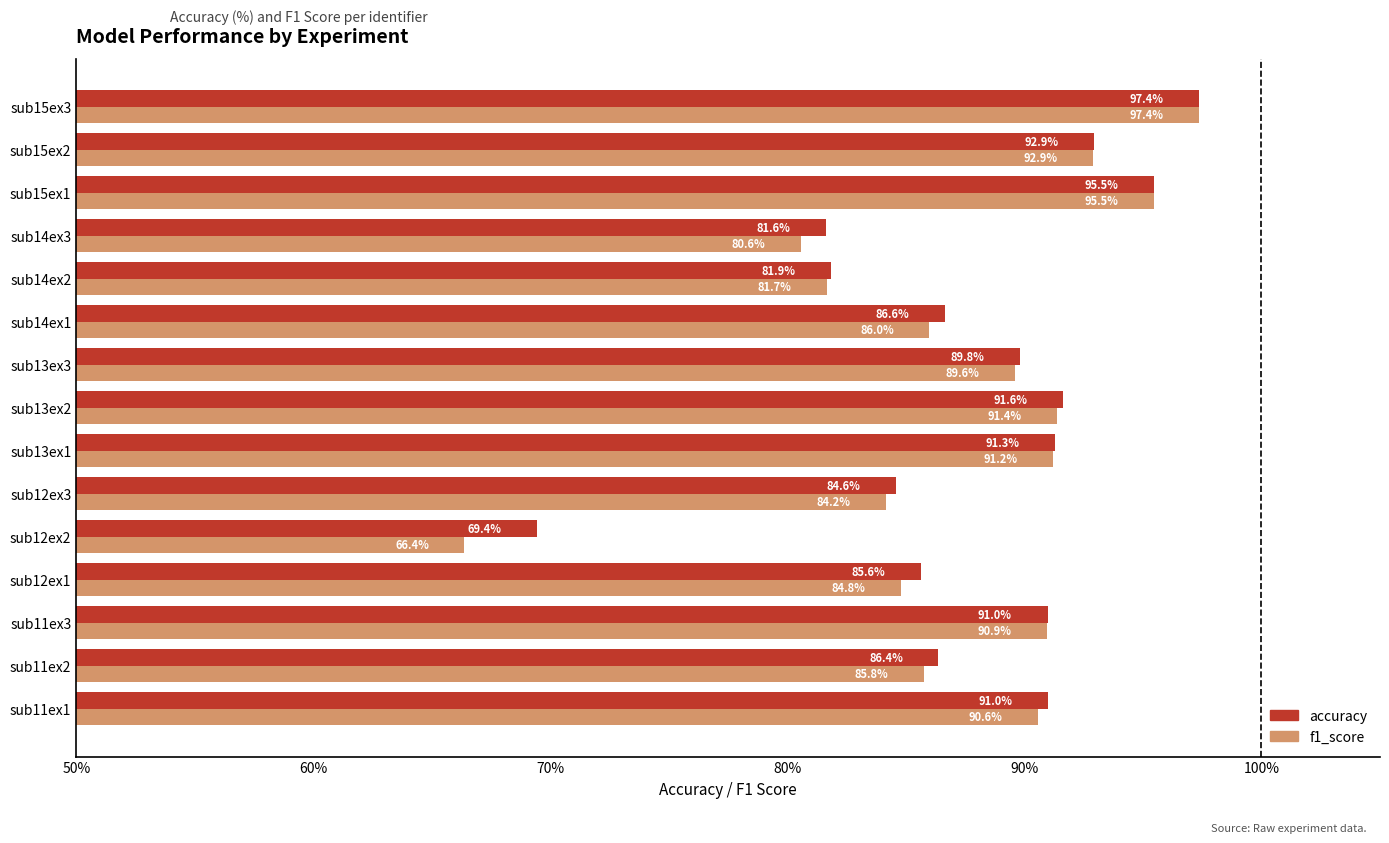

Which series has the widest spread of values?

f1_score